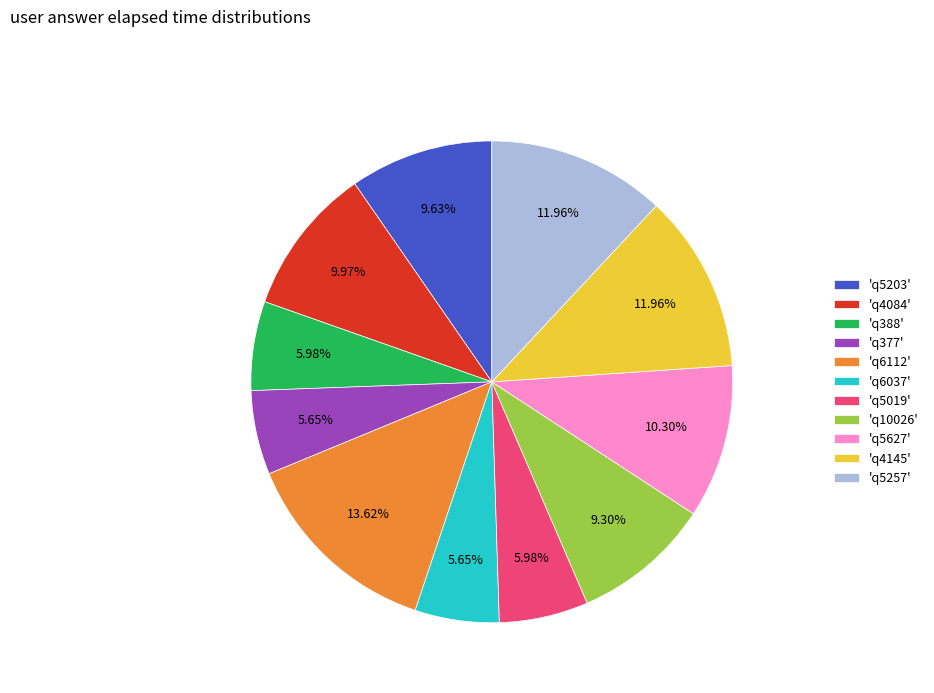

To the nearest percent, what is the average slice percentage?

9%